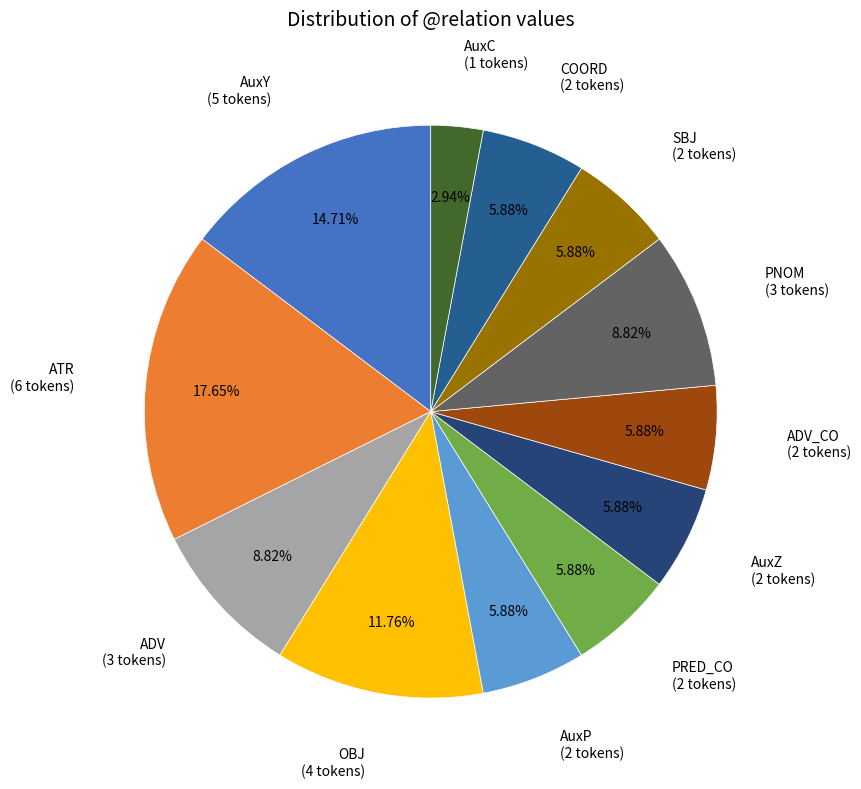

Does any single category account for the majority?

No